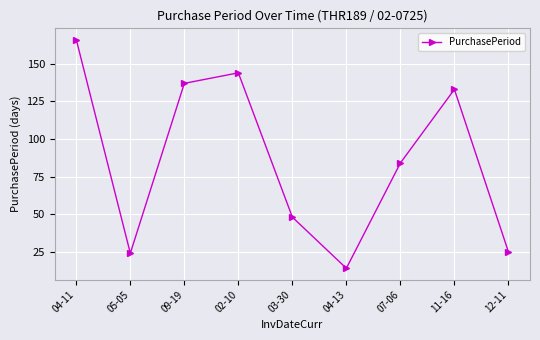

What is the label of the 4th point from the right?

04-13